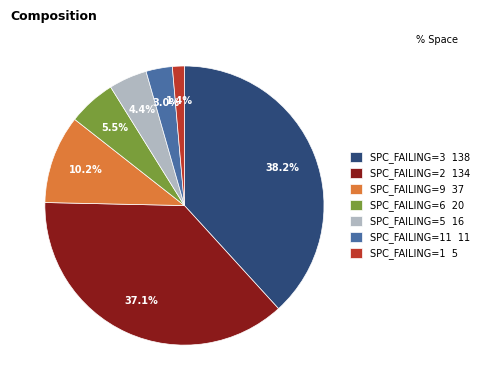

Combined, what portion of the pie is SPC_FAILING=9 37 and SPC_FAILING=3 138?

48.5%